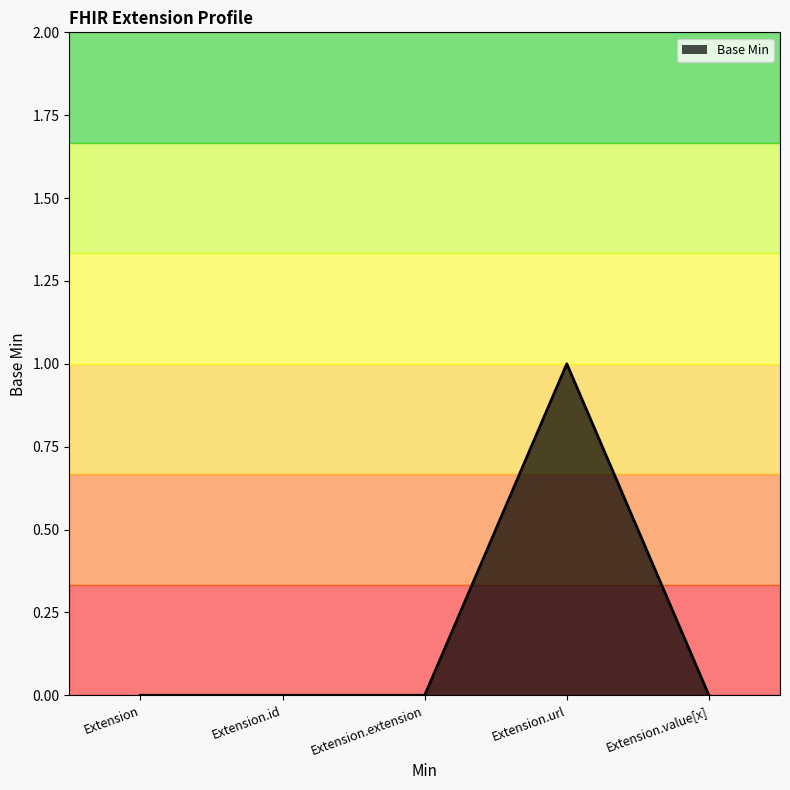

What position from the right is Extension?

5